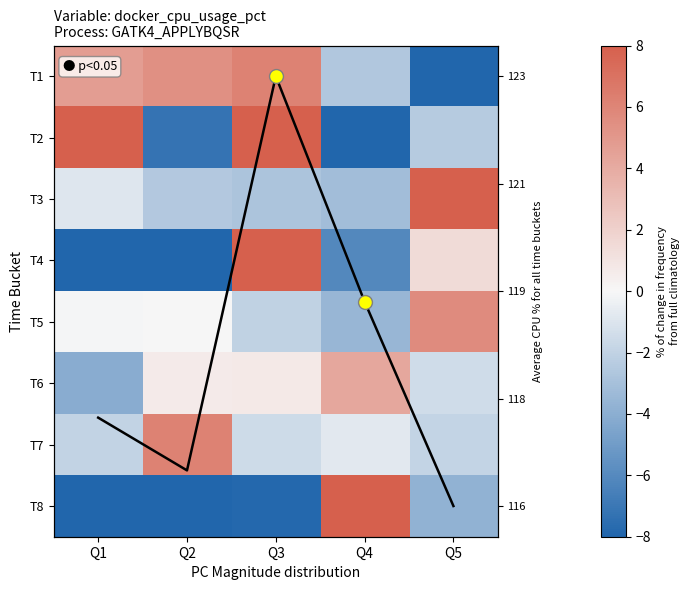

The value of T5 at Q1 is -0.1. True or false?

True